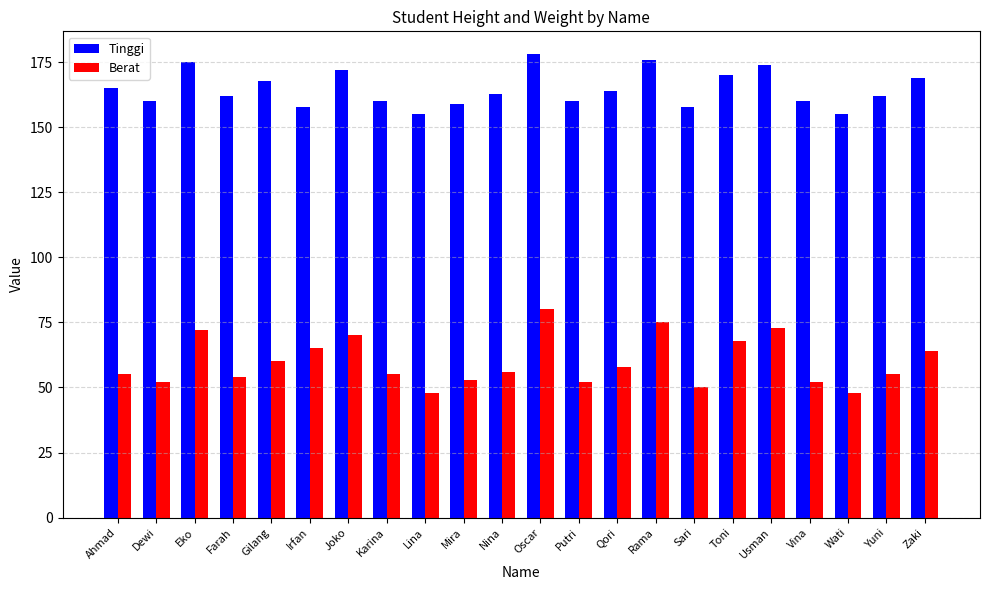

What is the minimum value for Tinggi?

155